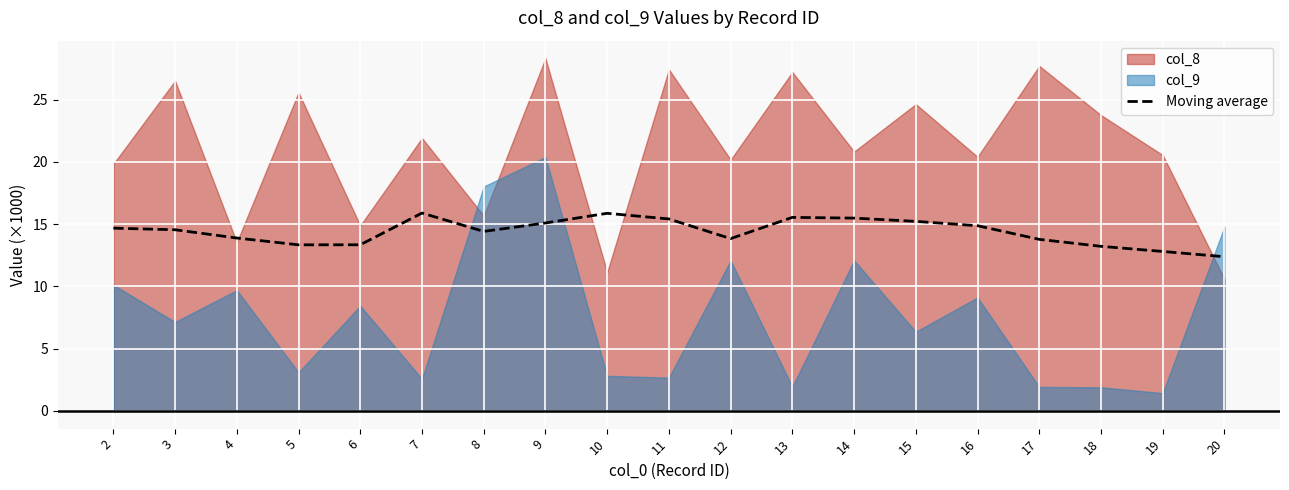

The value at 4 is 20.6. True or false?

False